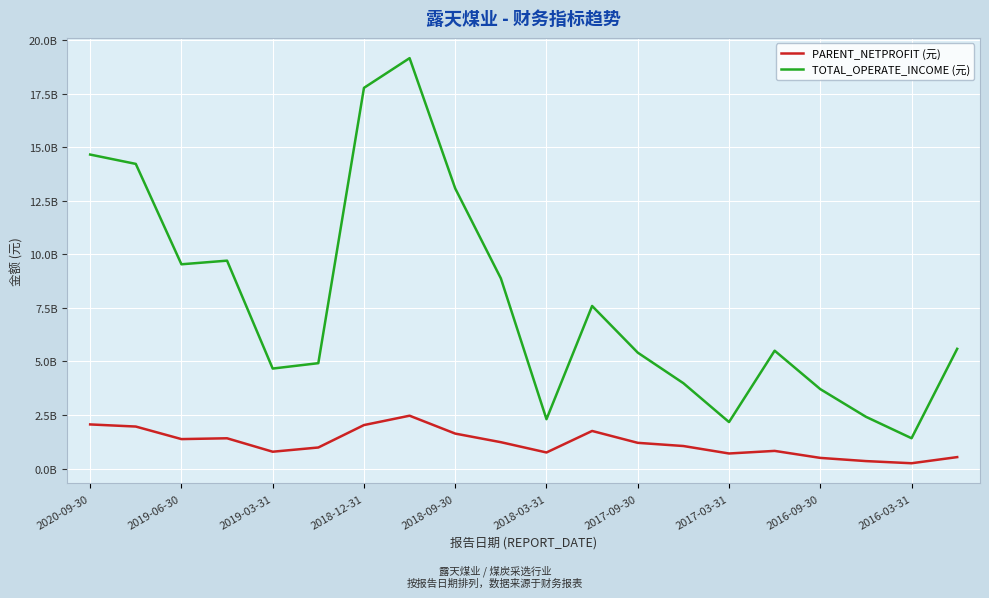

What are all the series names shown in the legend?

PARENT_NETPROFIT (元), TOTAL_OPERATE_INCOME (元)